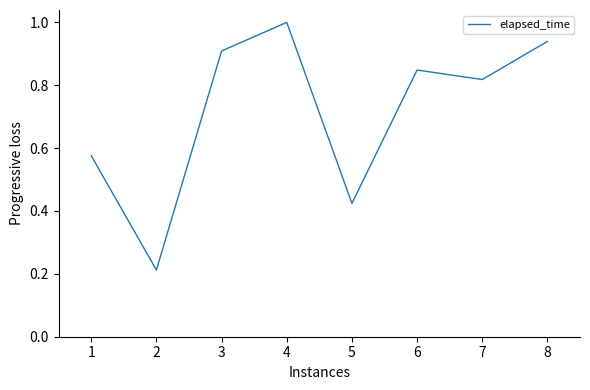

What is the sum of the values at 7 and 8?

1.8